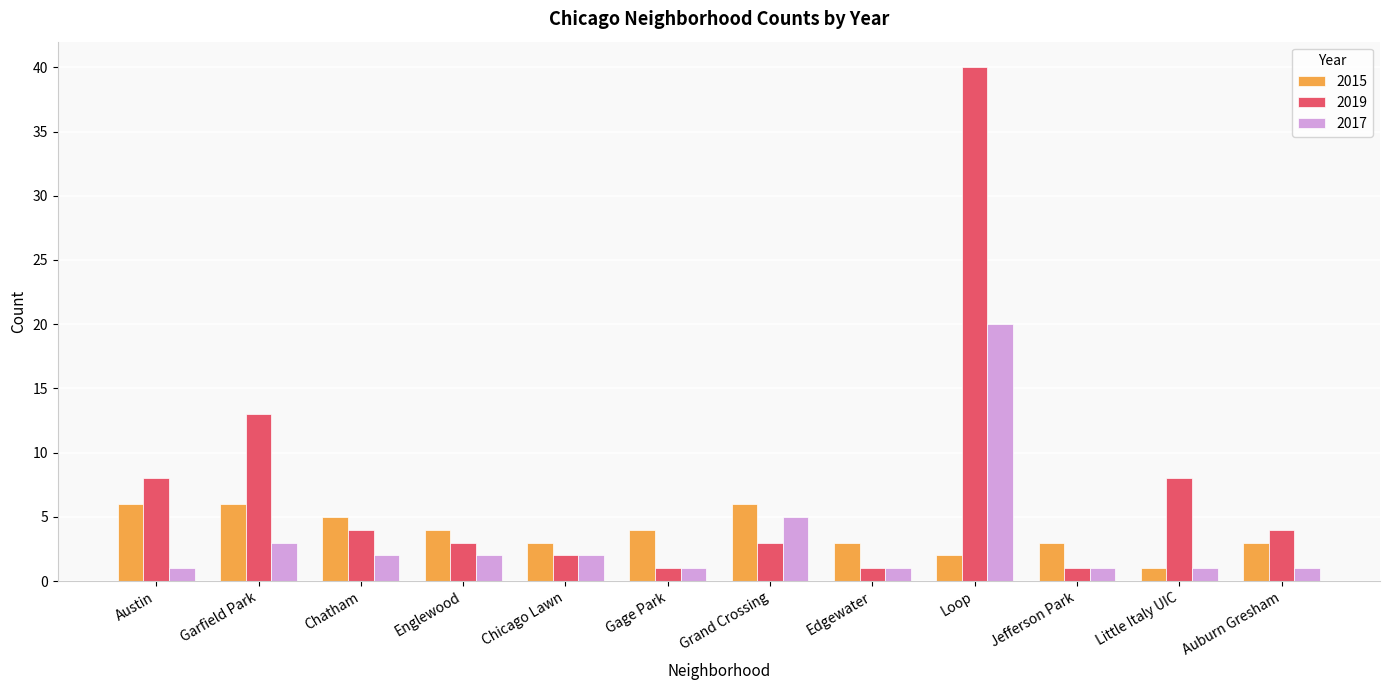

What value does the 2019 series have at Gage Park?

1